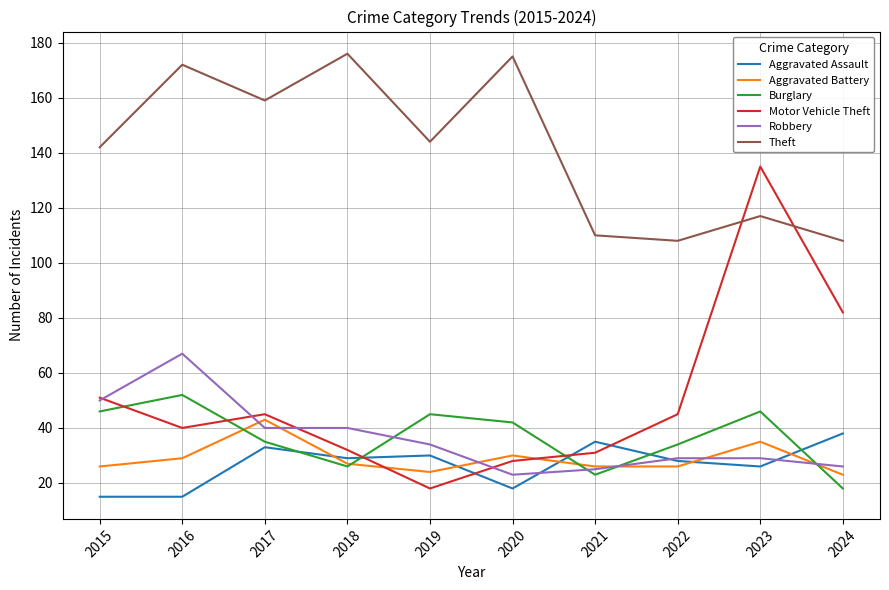

What is the average value of the Aggravated Assault series?

27